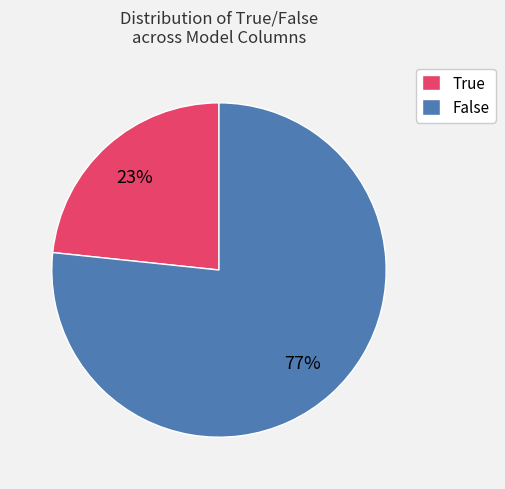

Is it true that False is 71% of the pie?

False